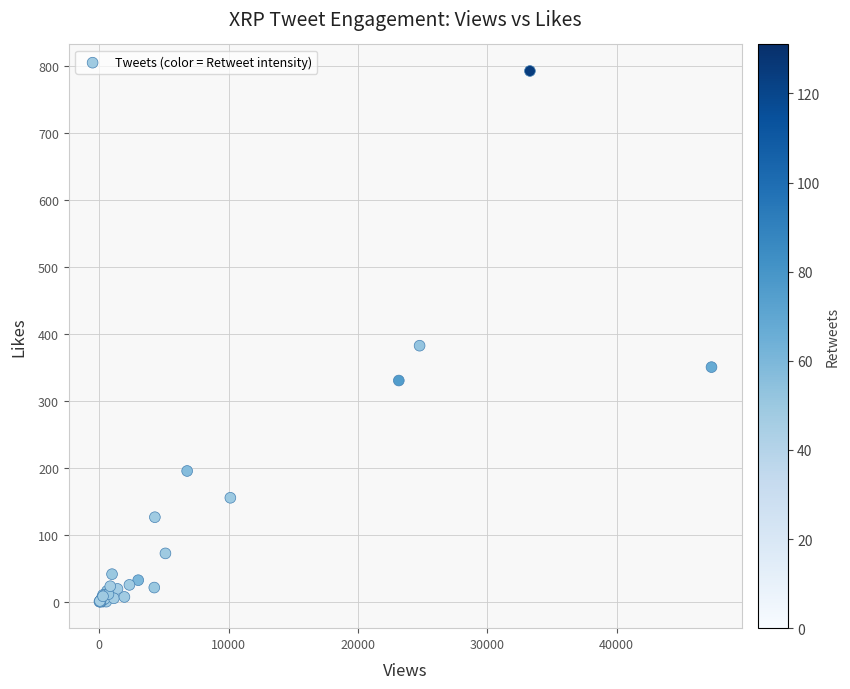

What Y value in the scatter plot is closest to 396?

382